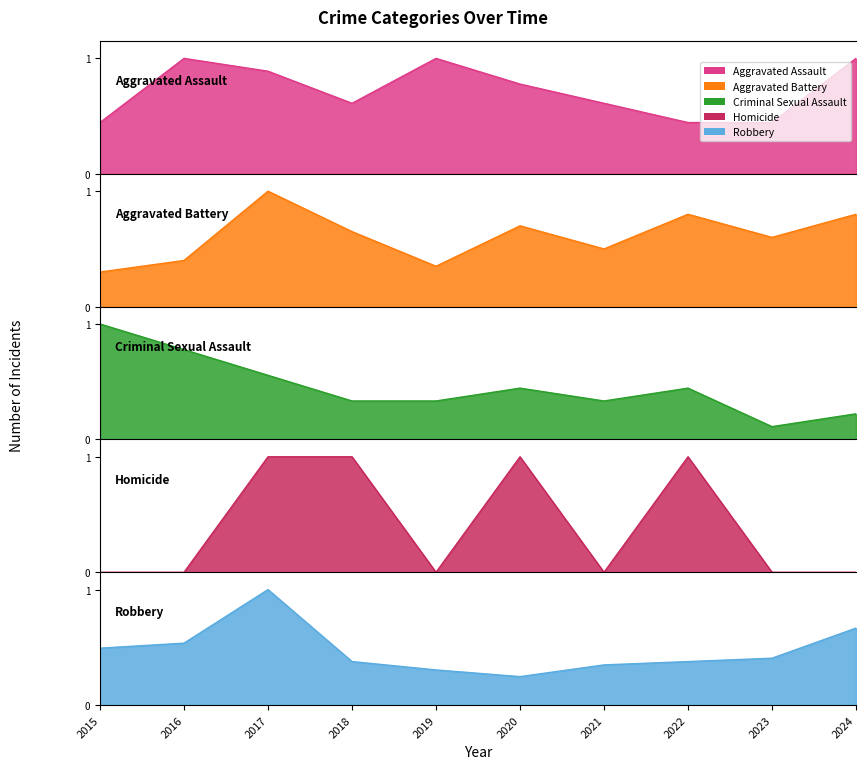

What is the spread (max minus min) of values at 2024?

1.0